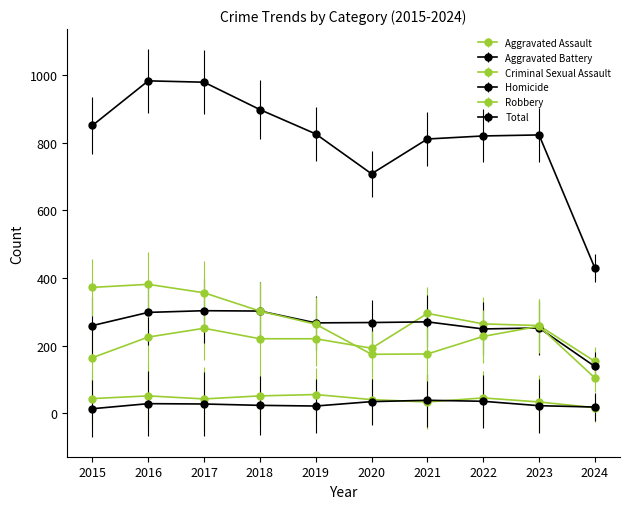

Where does the Robbery series first go above 263?

2015